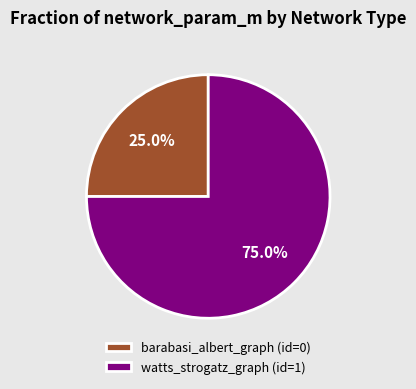

Which has a higher value, barabasi_albert_graph (id=0) or watts_strogatz_graph (id=1)?

watts_strogatz_graph (id=1)